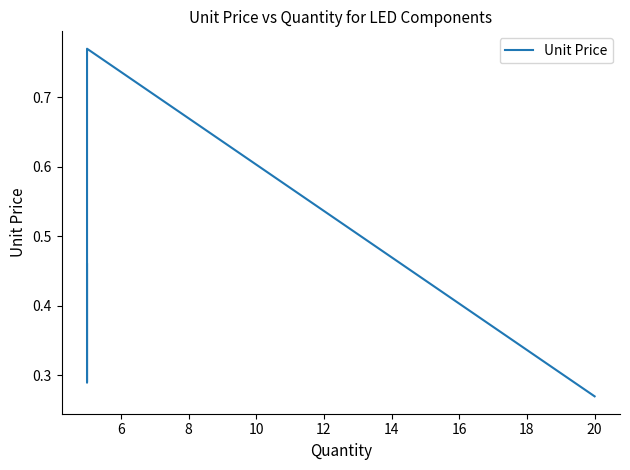

How many values are between 0 and 1?

6